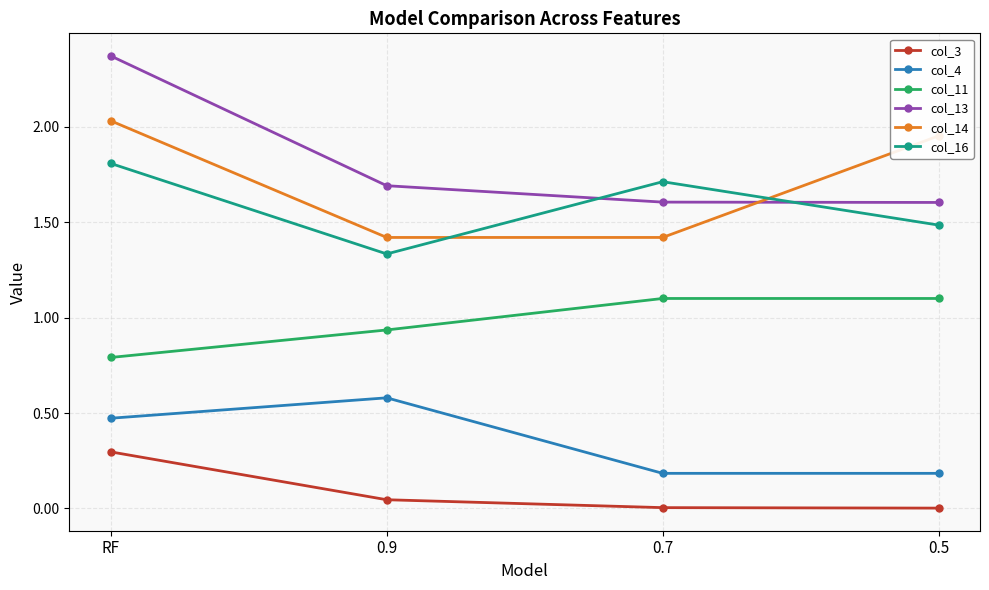

What is the approximate value of col_4 at 0.7?

0.2